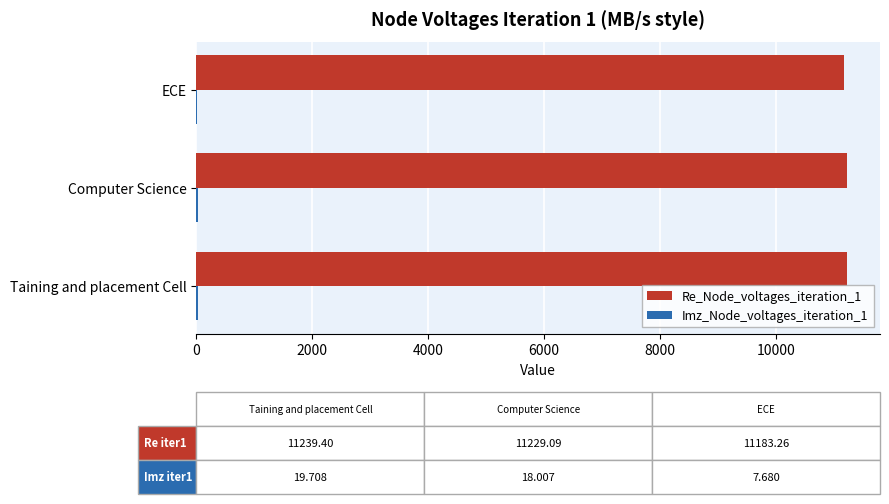

What is the sum of all Re_Node_voltages_iteration_1 values?

33651.8